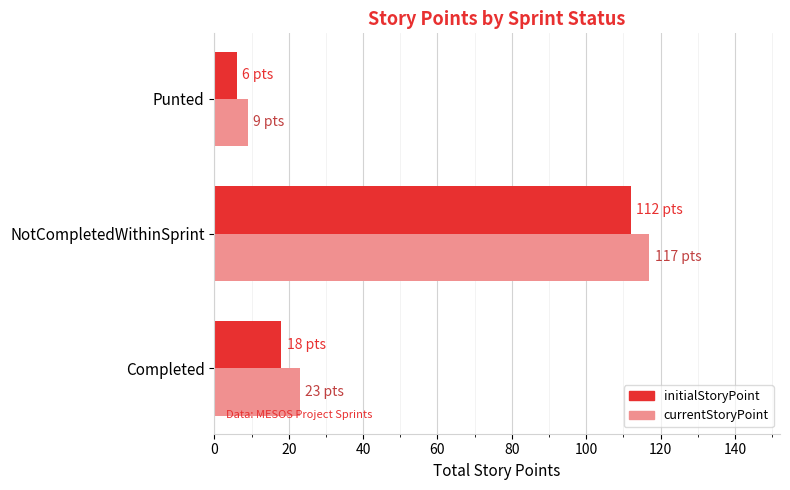

Rank the categories by initialStoryPoint value from highest to lowest.

NotCompletedWithinSprint, Completed, Punted